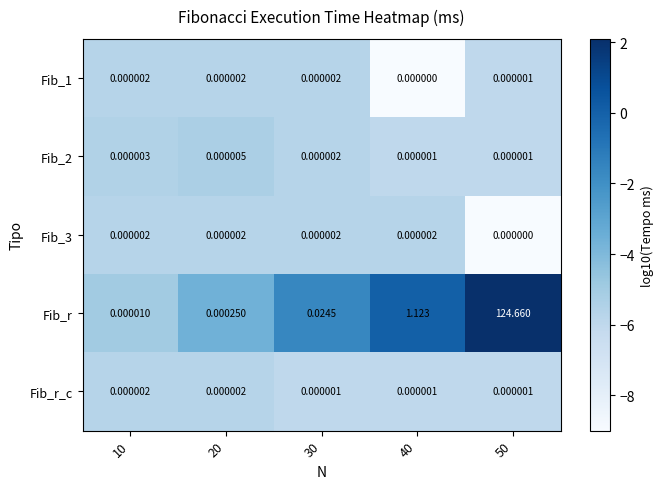

Which series changed the most between 40 and 50?

Fib_r